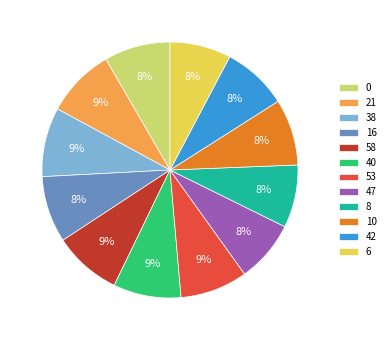

Combined, do 16 and 21 account for over 50%?

No